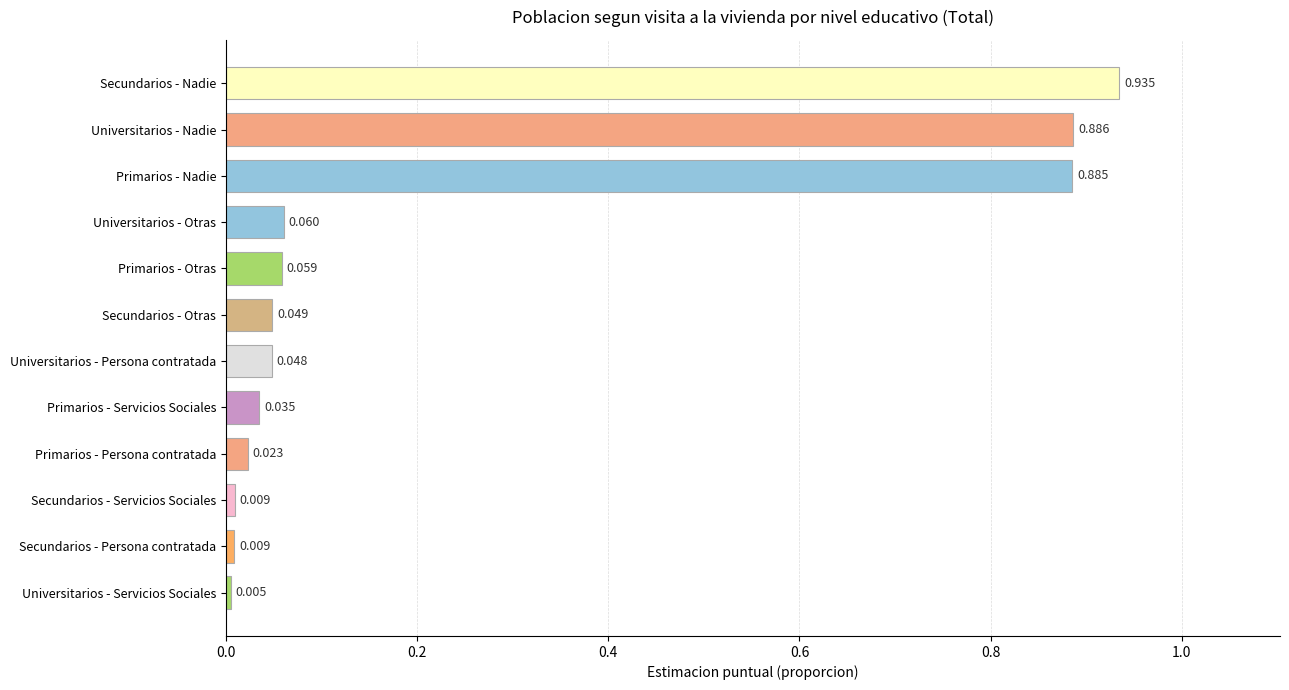

Which label corresponds to the smallest value in the chart?

Universitarios - Servicios Sociales